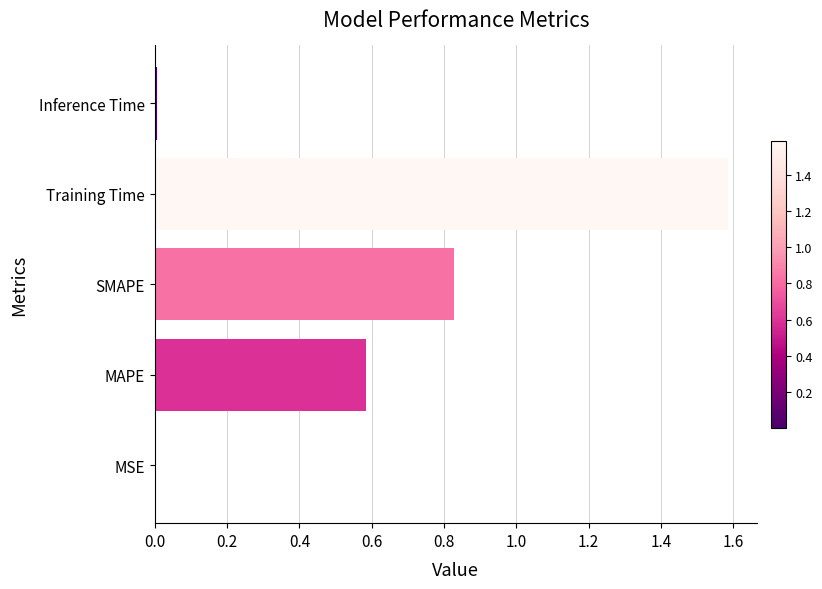

True or false: the data shows 0.0 at Inference Time.

True